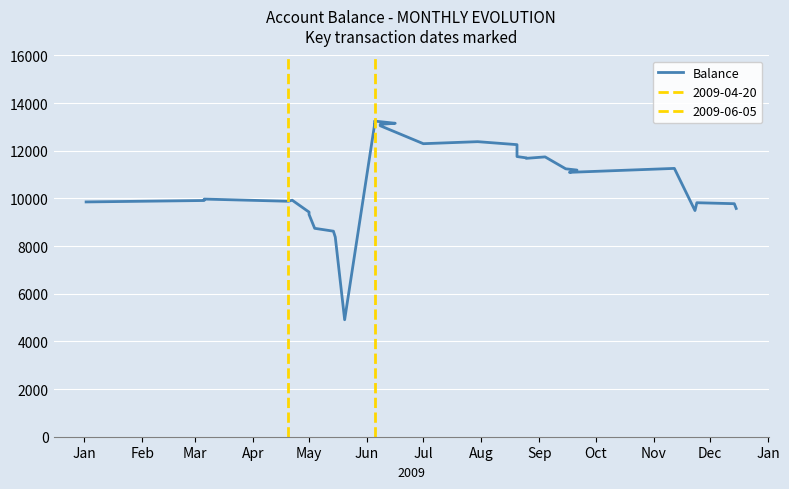

What is the difference between the second highest and minimum values?

8245.0